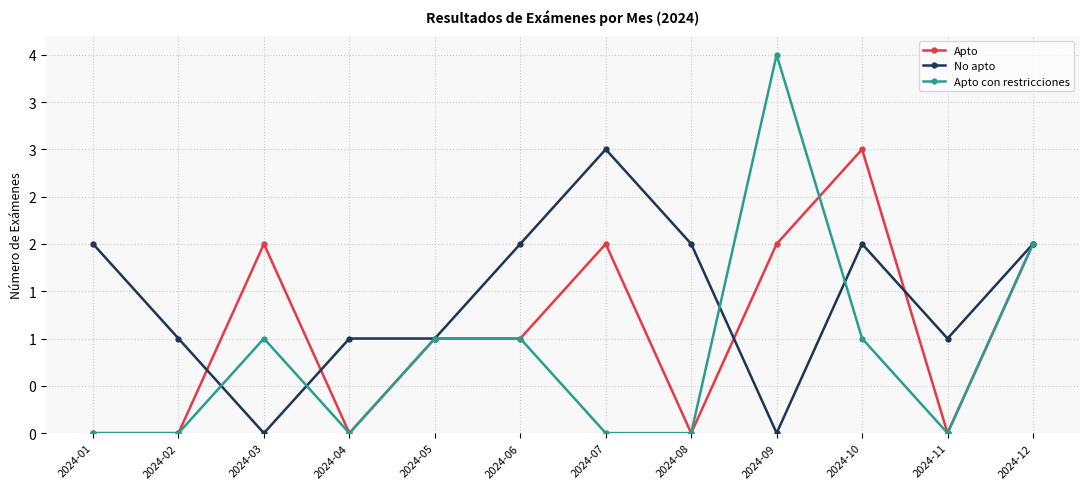

Rank the series at 2024-03 from lowest to highest value.

No apto, Apto con restricciones, Apto